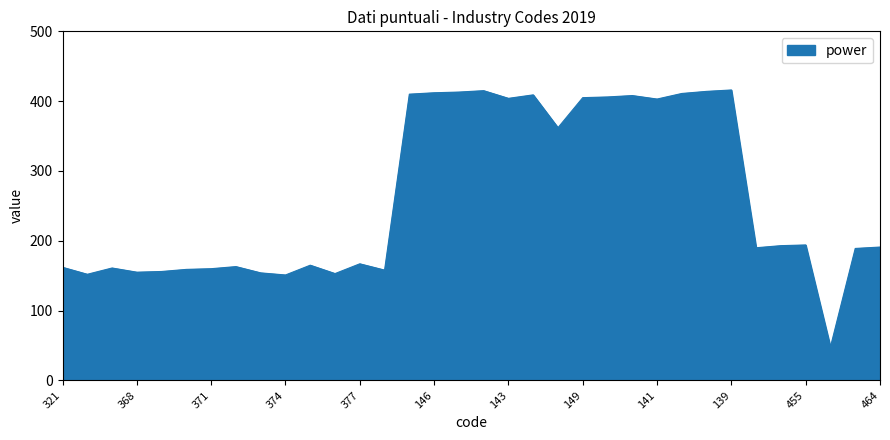

What is the difference between the maximum and minimum values?

368